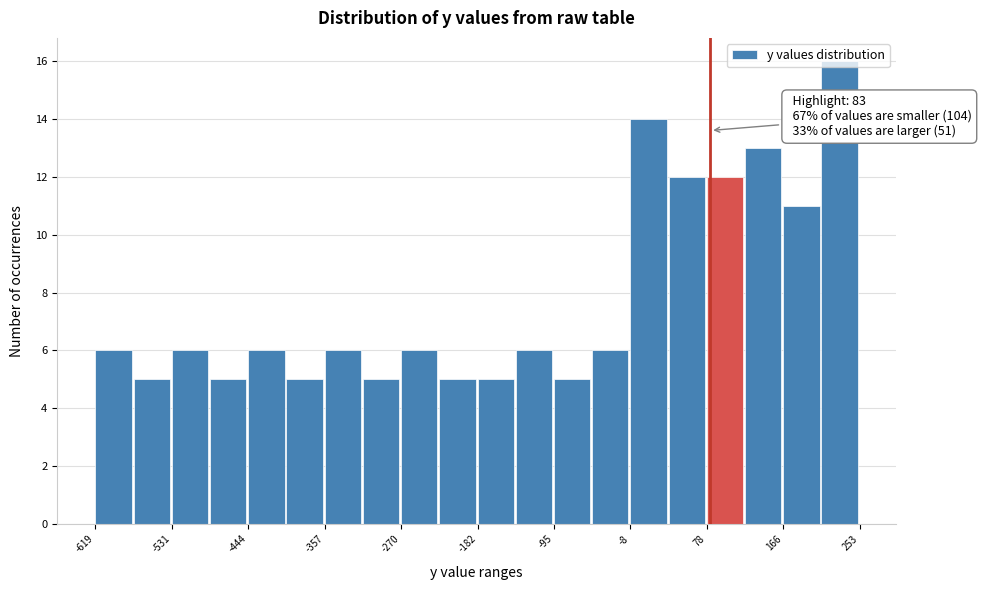

Which range on the x-axis has the tallest bar?

210 to 250